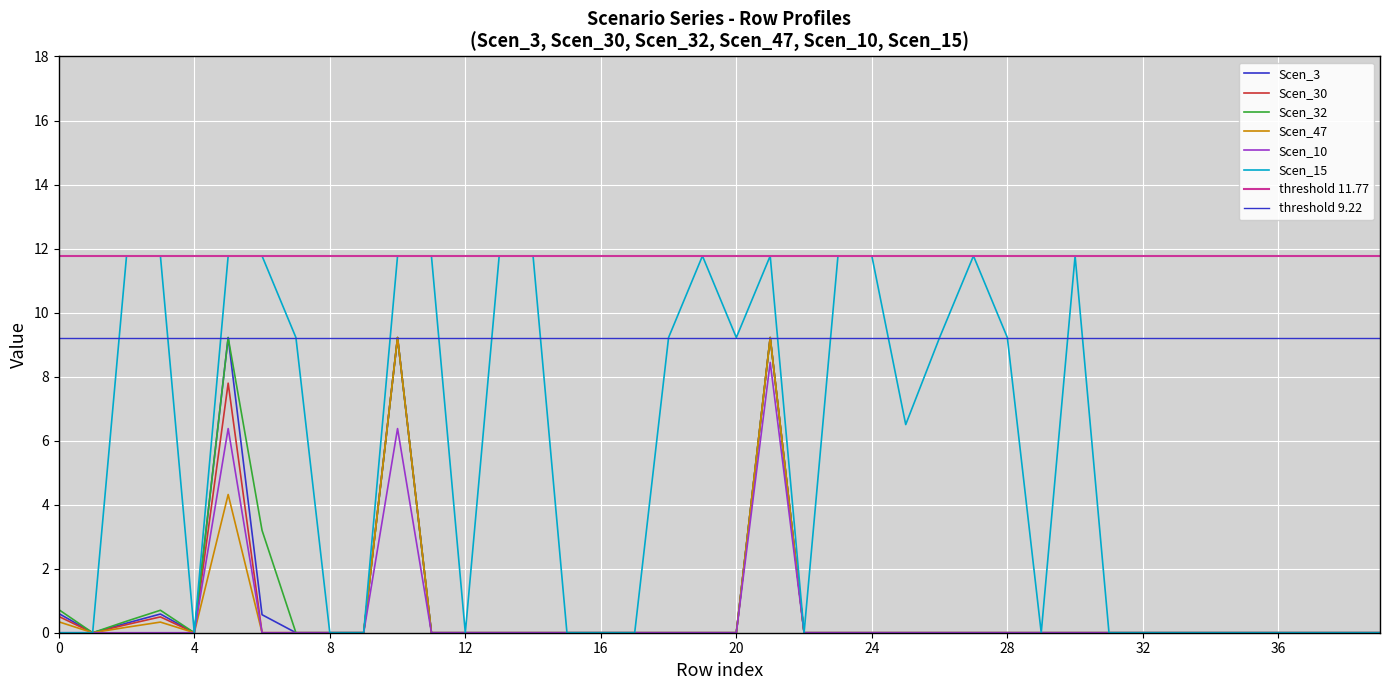

At 7, list the series in order from smallest to largest.

Scen_3, Scen_30, Scen_32, Scen_47, Scen_10, Scen_15